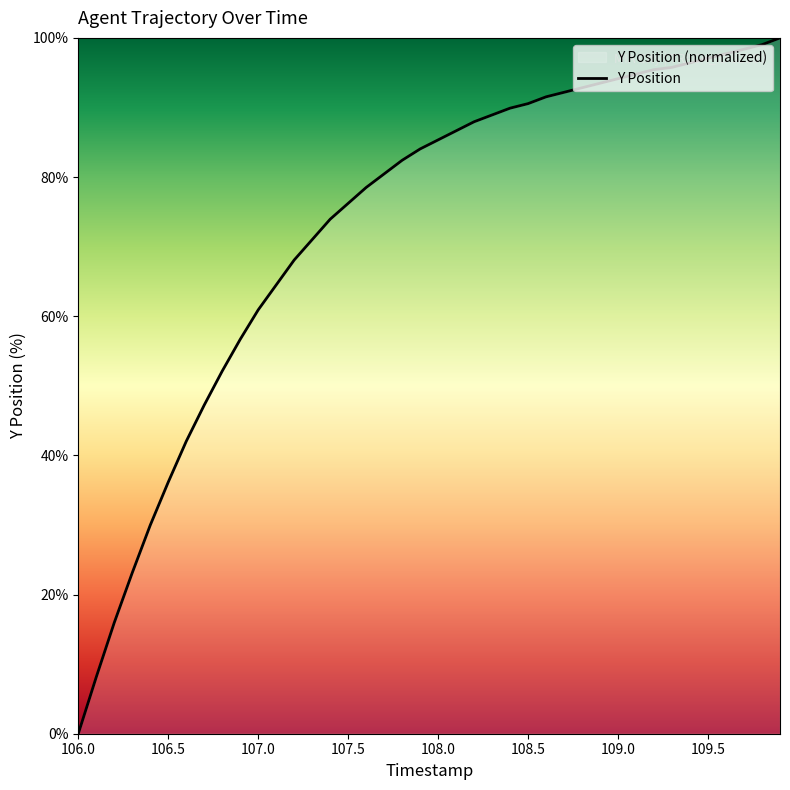

At which category does the chart reach its minimum across all series?

106.0